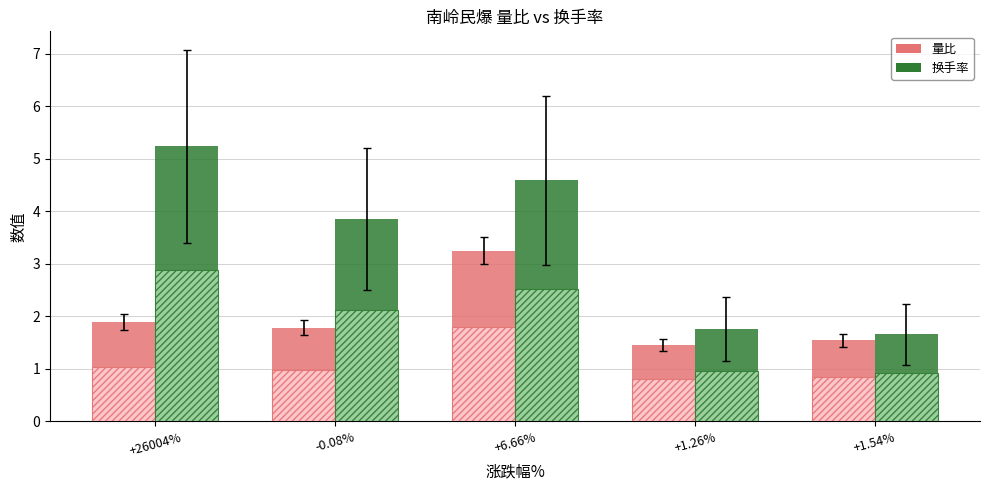

What is the highest value of the 换手率 series?

5.2